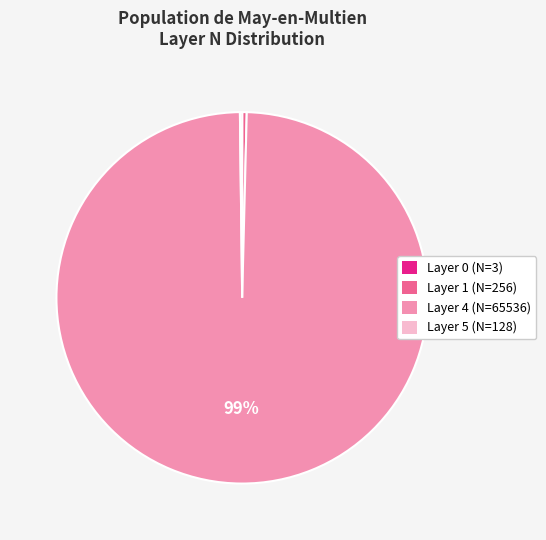

What is the ratio of the value at Layer 4 (N=65536) to the value at Layer 1 (N=256)?

256.0